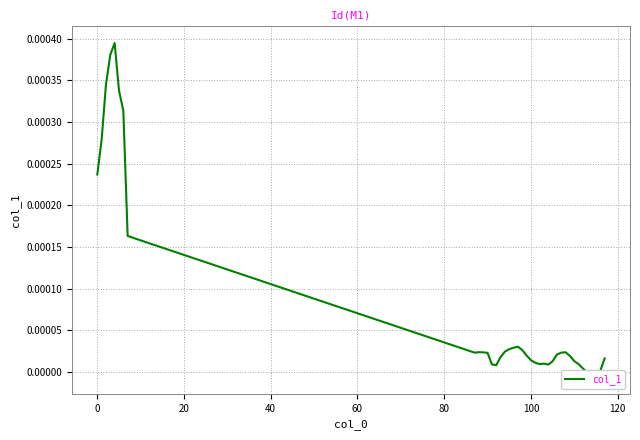

How many lines are shown in the chart?

1